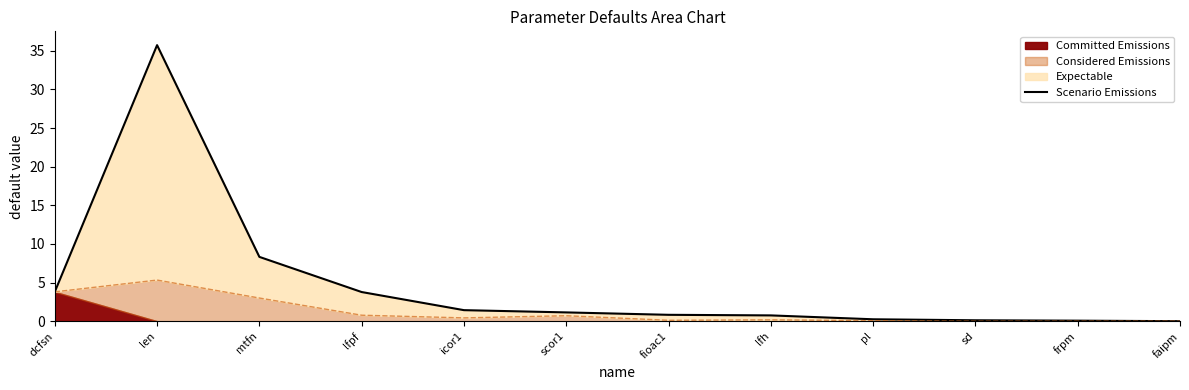

Reading right to left, extract all data points from this chart.

faipm=0.0	frpm=0.1	sd=0.1	pl=0.2	lfh=0.8	fioac1=0.8	scor1=1.1	icor1=1.4	lfpf=3.8	mtfn=8.3	len=35.7	dcfsn=3.8